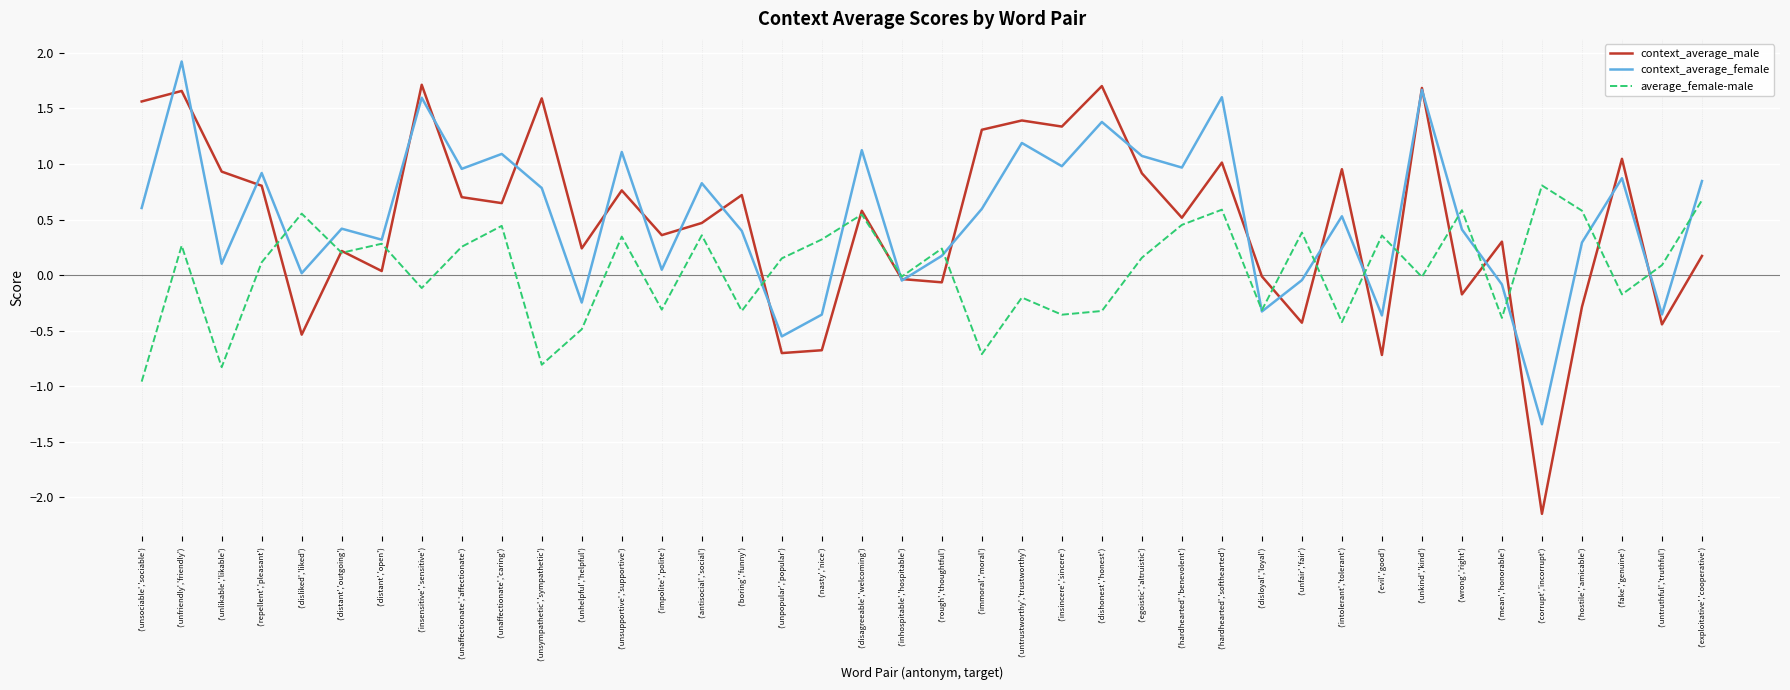

What is the difference between the second highest and second lowest values in the average_female-male series?

1.5